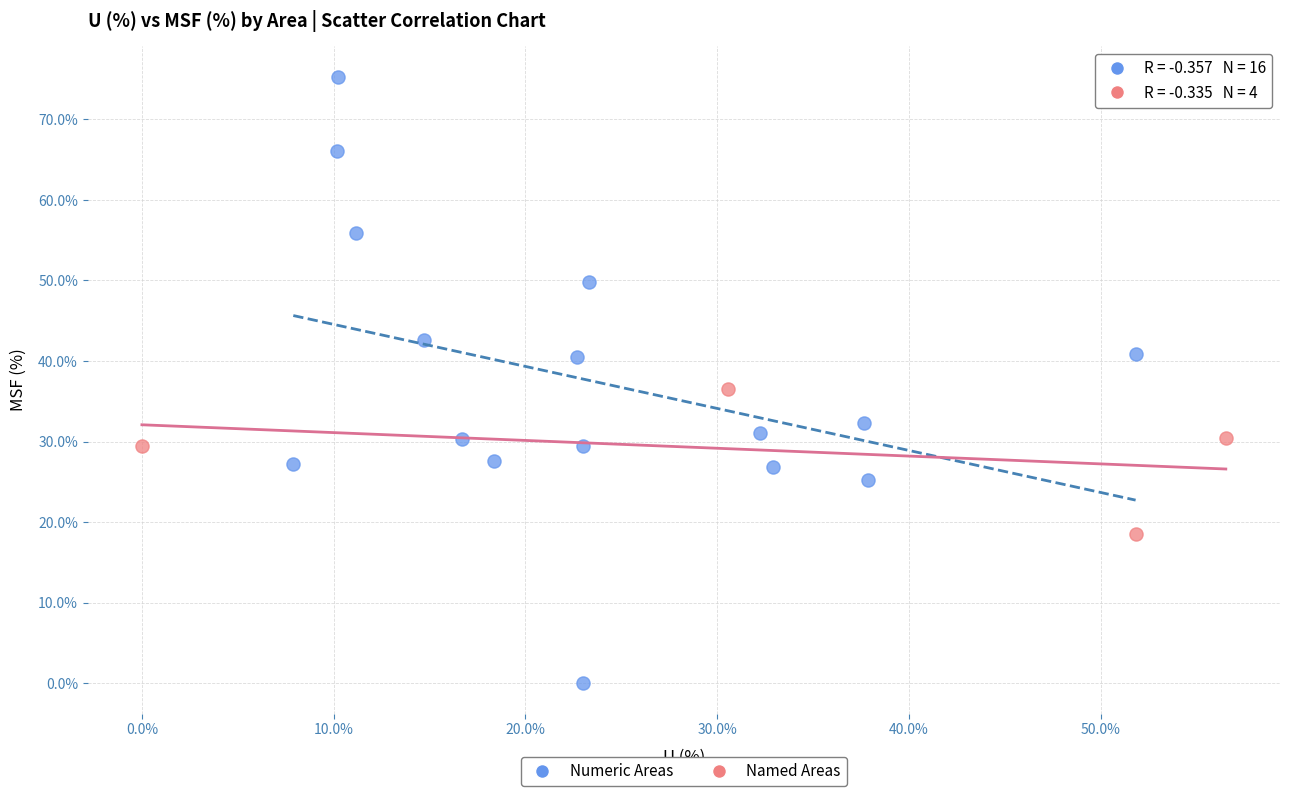

Which series reaches the minimum Y coordinate?

Numeric Areas